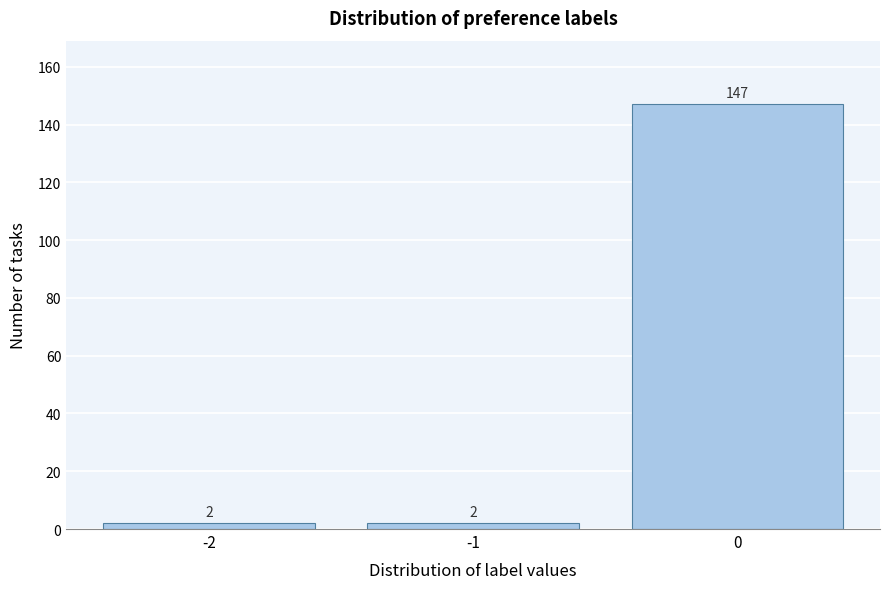

Reading right to left, list all the values displayed in this chart.

0=147	-1=2	-2=2